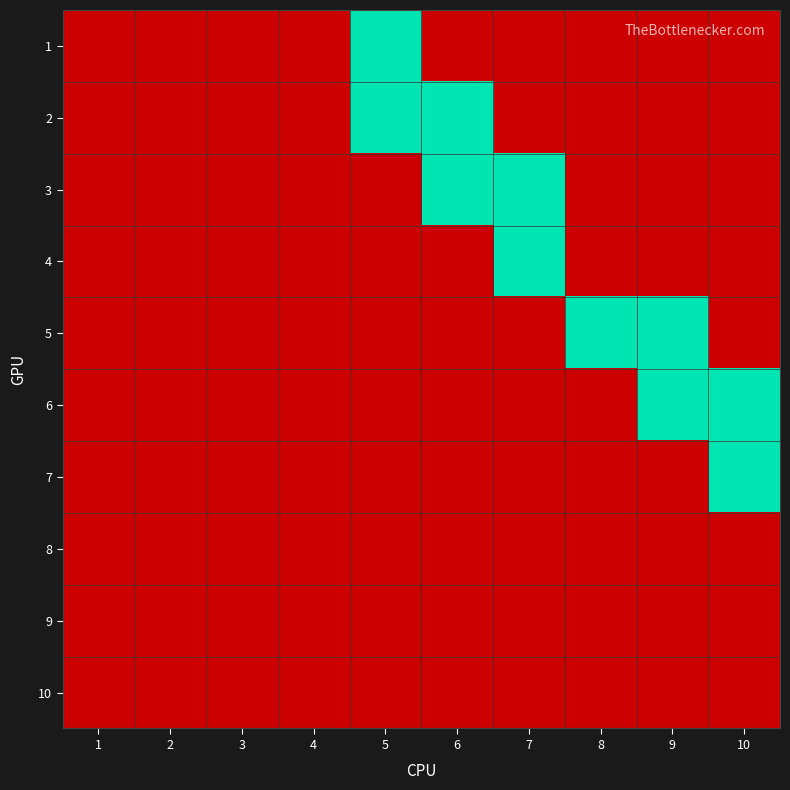

Between 5 and 10, which is larger?

5